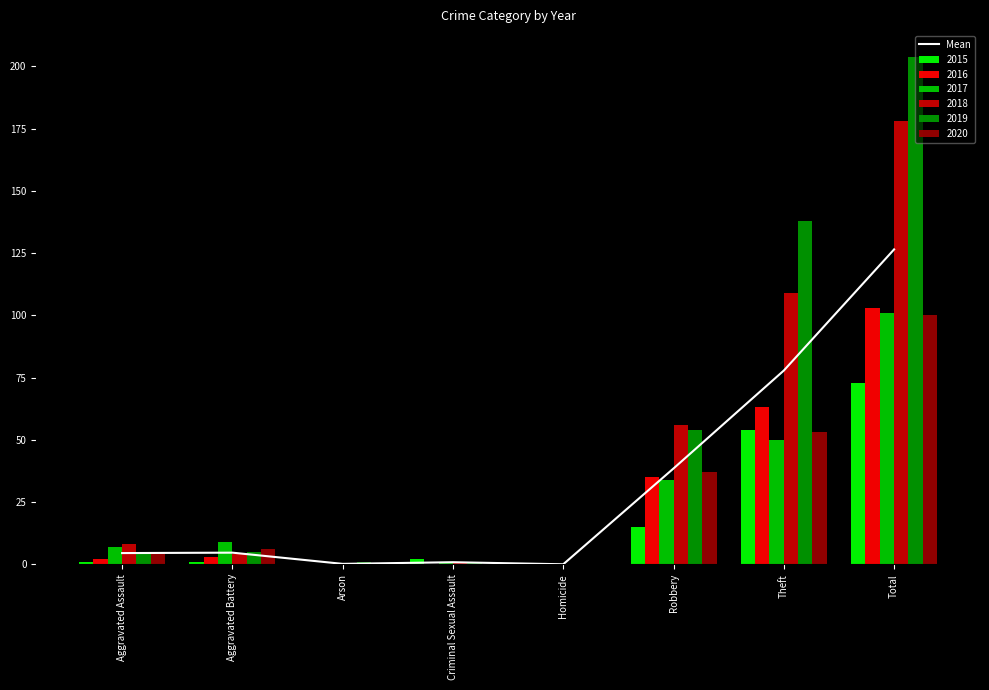

Which has a higher value, Arson or Criminal Sexual Assault?

Criminal Sexual Assault